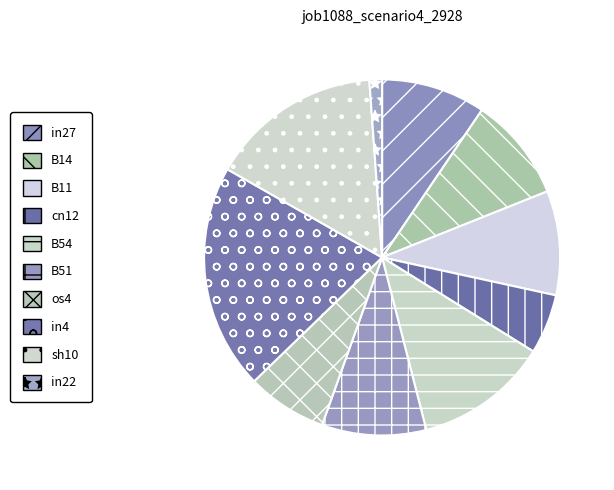

The in22 slice represents 1% of the pie. True or false?

True